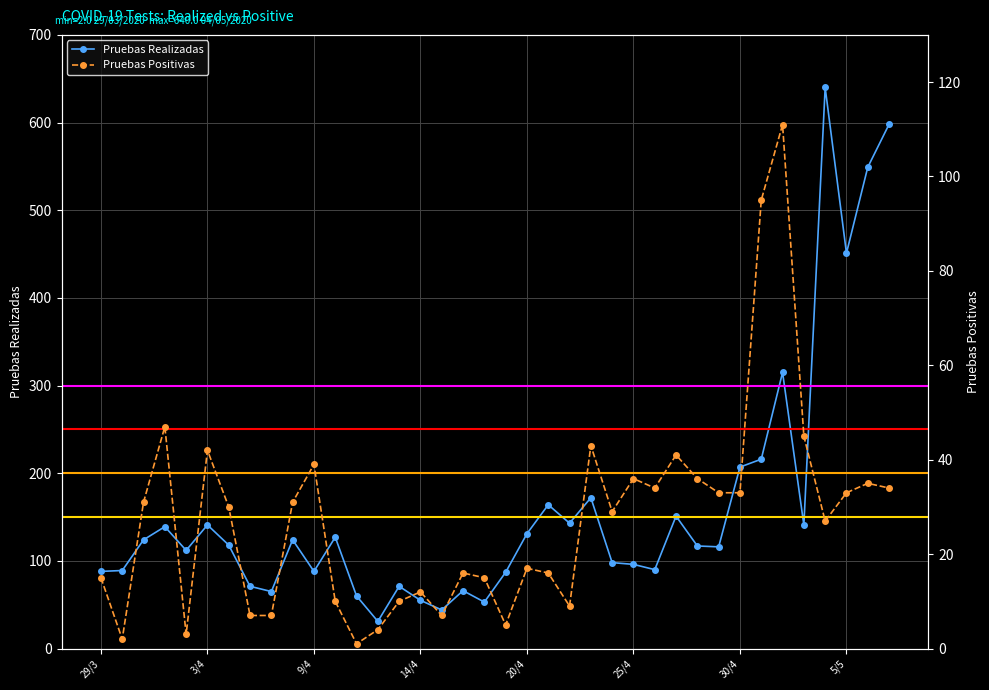

True or false: Pruebas Realizadas has more than 0 interior local peaks.

True